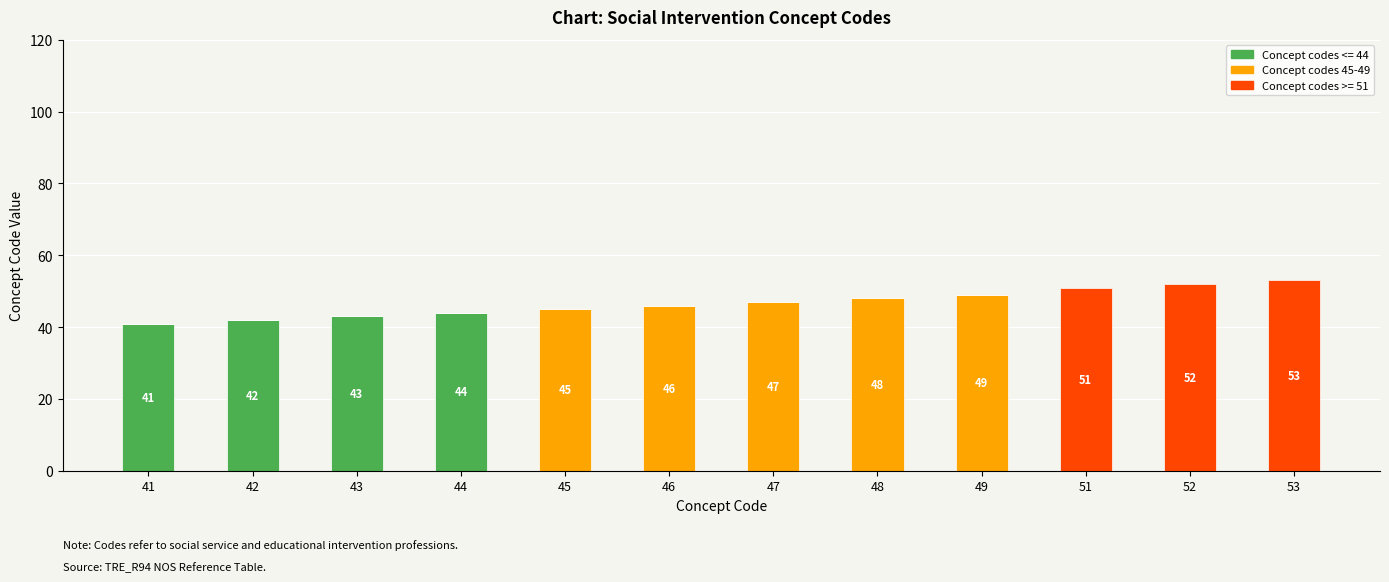

True or false: Concept codes <= 44 has a value of 0 at 47.

True